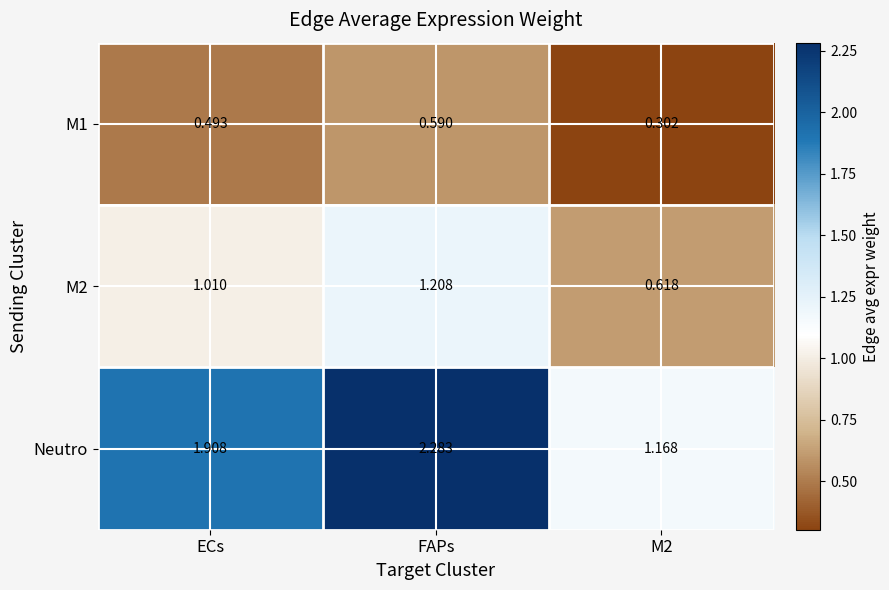

Which series has the largest range (max minus min)?

Neutro